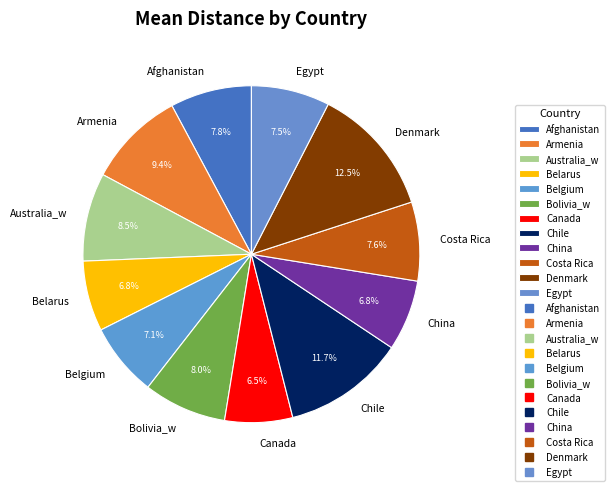

Combined, do Bolivia_w and China account for over 50%?

No